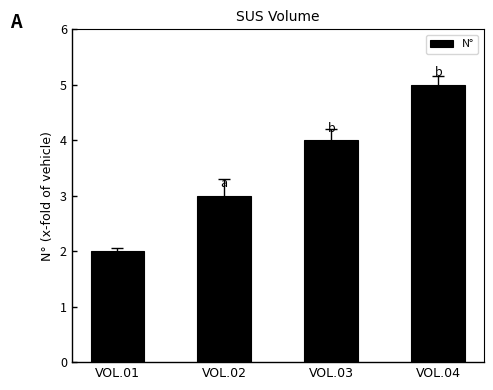

Which has a higher value, VOL.03 or VOL.01?

VOL.03